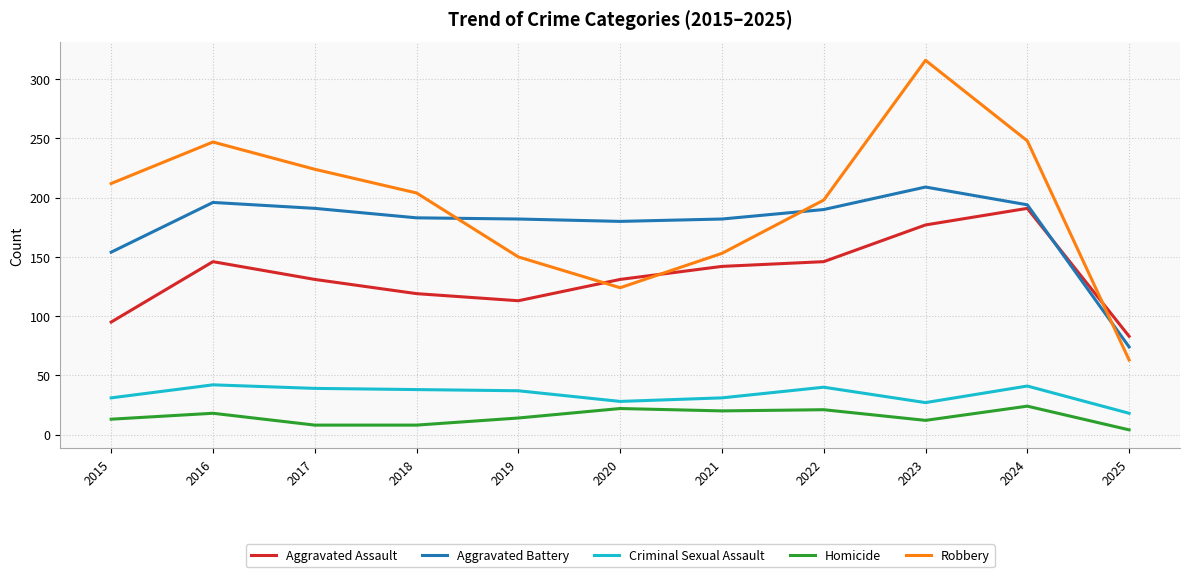

At how many categories does at least one series exceed 258?

1